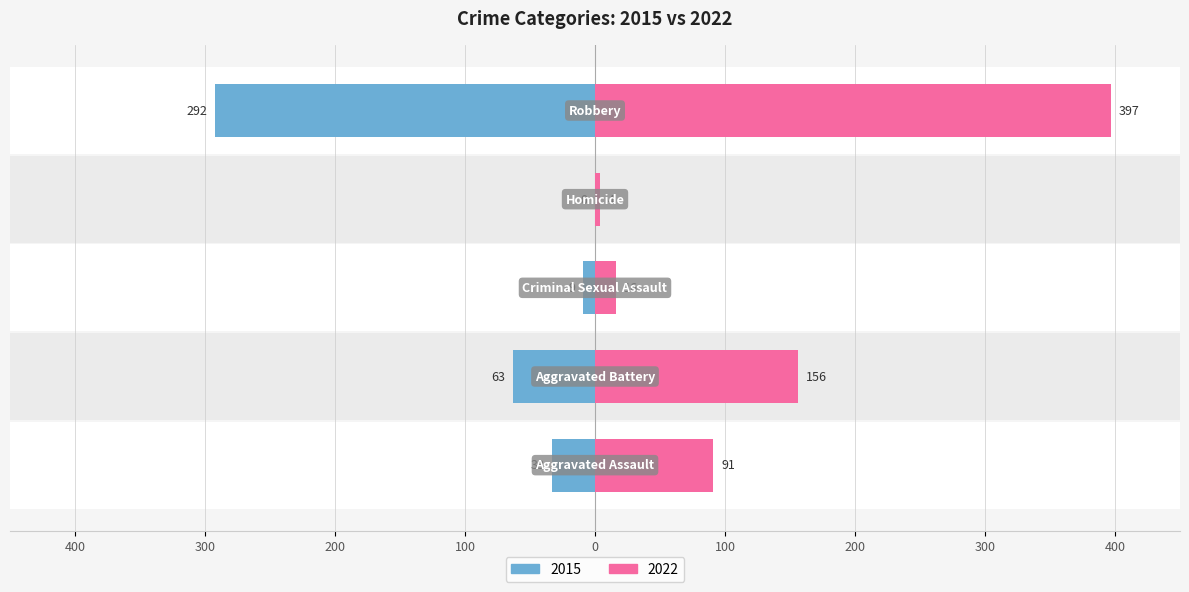

How many negative values does the 2015 series have?

4